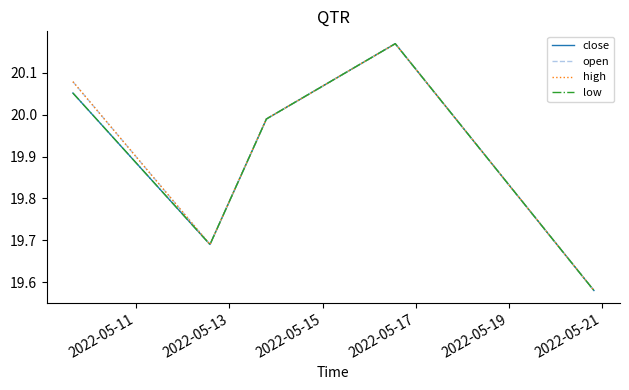

Does the chart have visible grid lines?

No